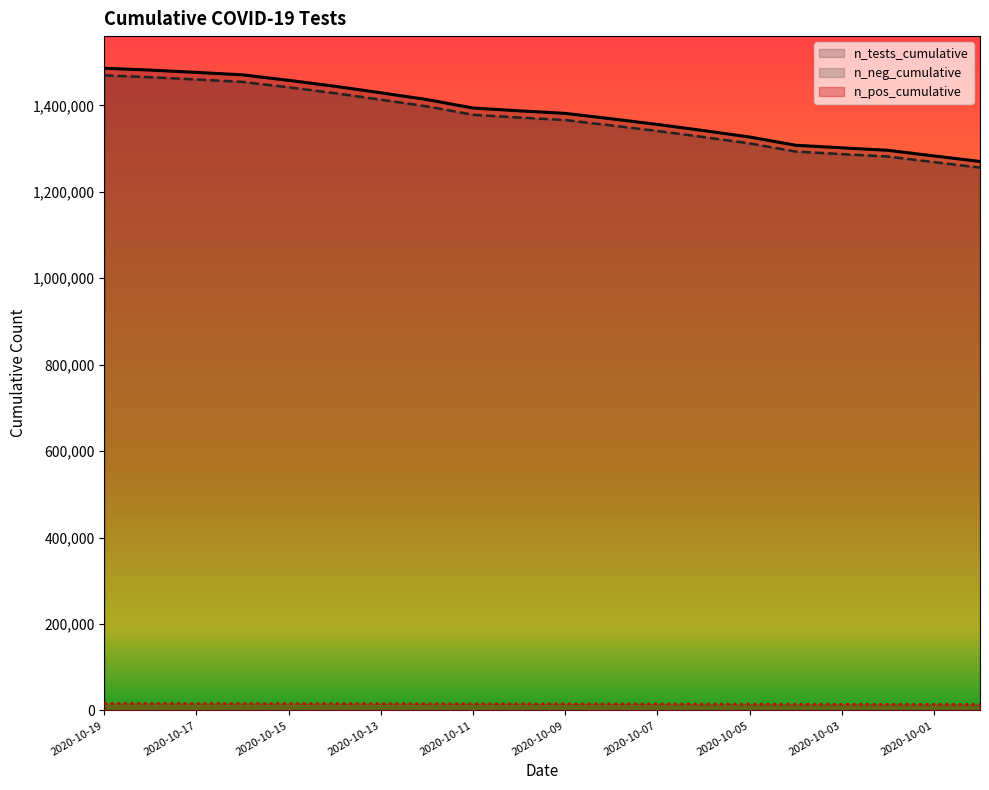

List the labels in order of n_tests_cumulative value, largest first.

2020-10-19, 2020-10-18, 2020-10-17, 2020-10-16, 2020-10-15, 2020-10-14, 2020-10-13, 2020-10-12, 2020-10-11, 2020-10-10, 2020-10-09, 2020-10-08, 2020-10-07, 2020-10-06, 2020-10-05, 2020-10-04, 2020-10-03, 2020-10-02, 2020-10-01, 2020-09-30